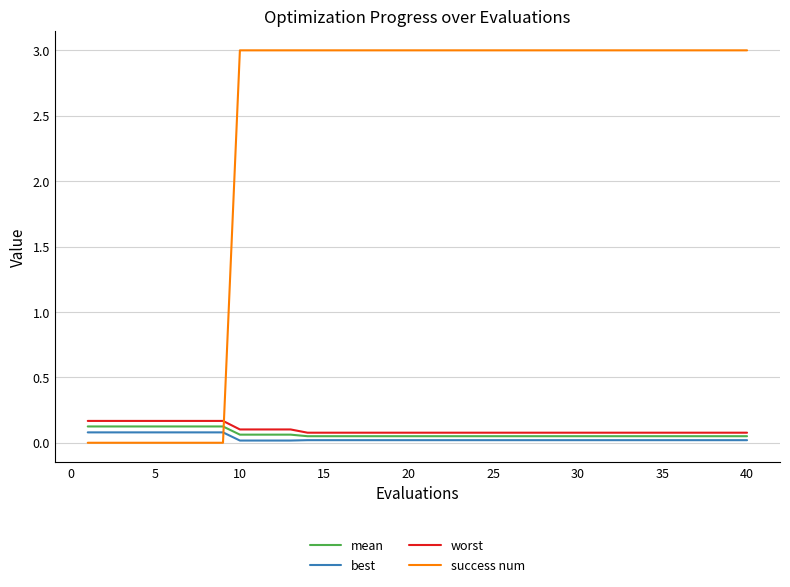

Which series has the largest total across all categories?

success num